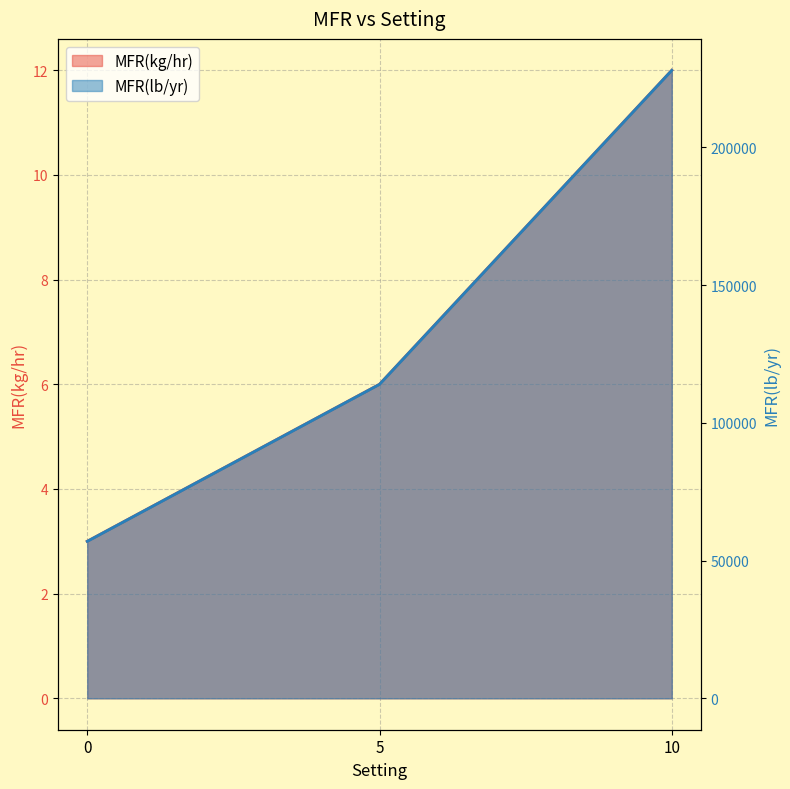

List the series in order of their overall mean, highest first.

MFR(lb/yr), MFR(kg/hr)